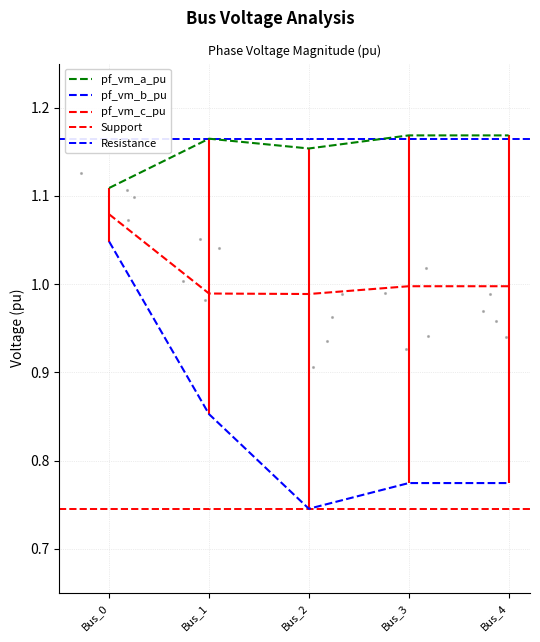

Which has a higher value, Bus_3 or Bus_4?

Bus_3